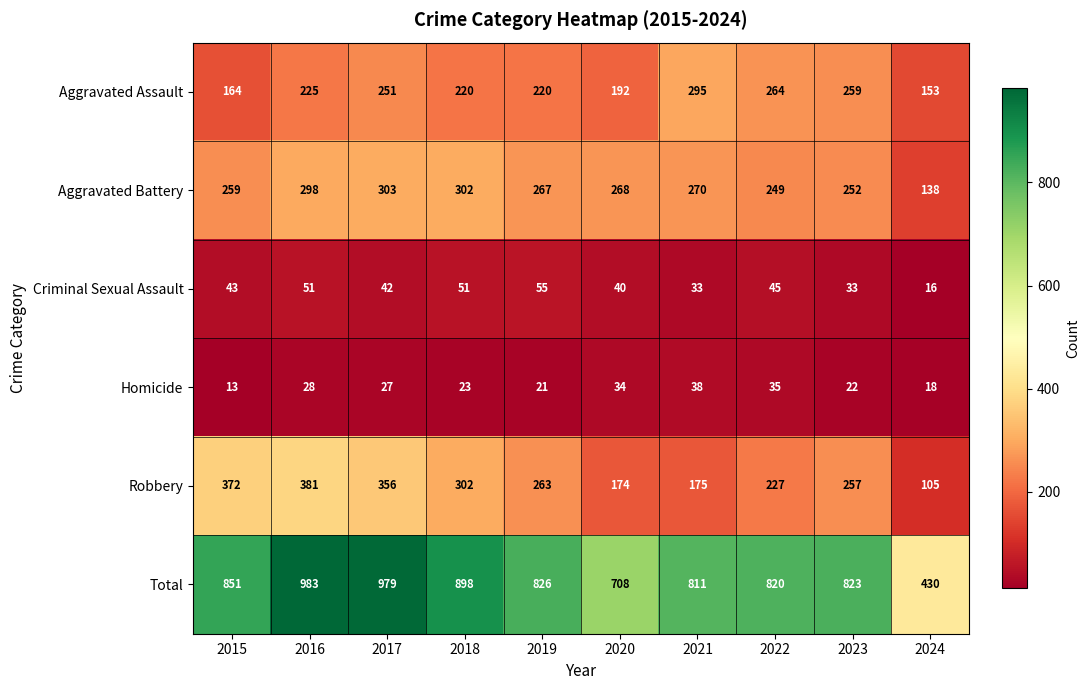

Is it true that Homicide equals 4 at 2015?

False